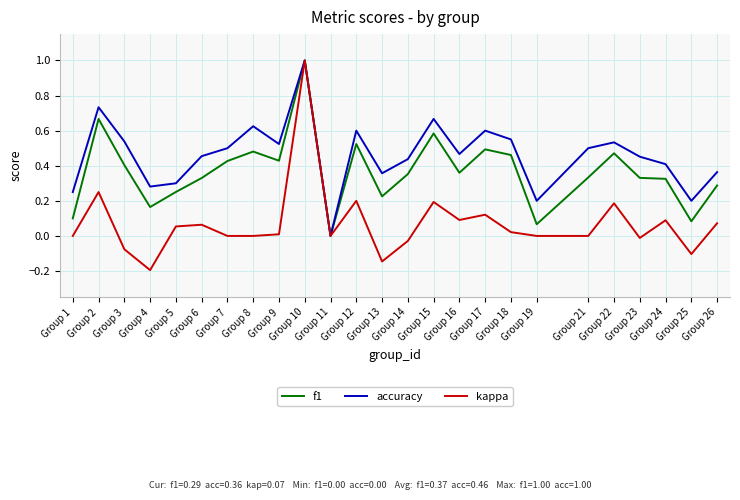

Is the value of accuracy at Group 16 greater than the value of f1 at Group 12?

No